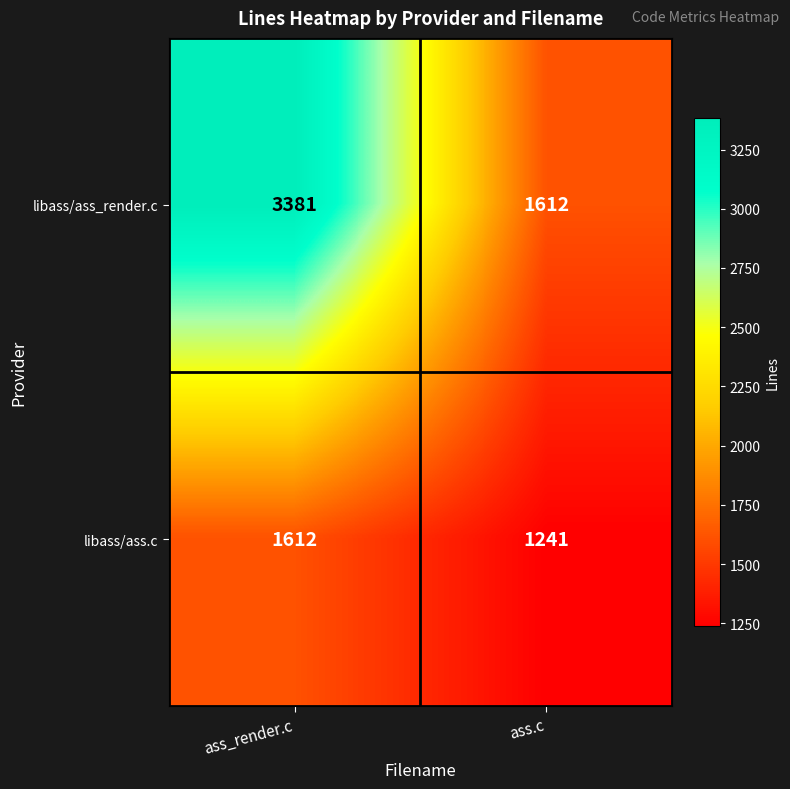

What is the approximate value of libass/ass_render.c at ass.c?

1612